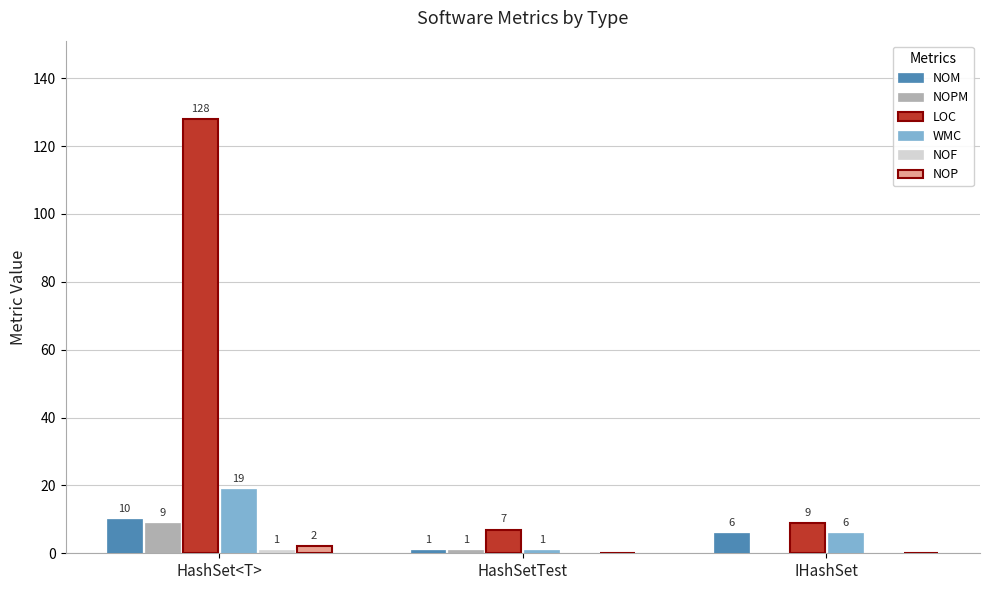

At which category is the sum across all series the highest?

HashSet<T>